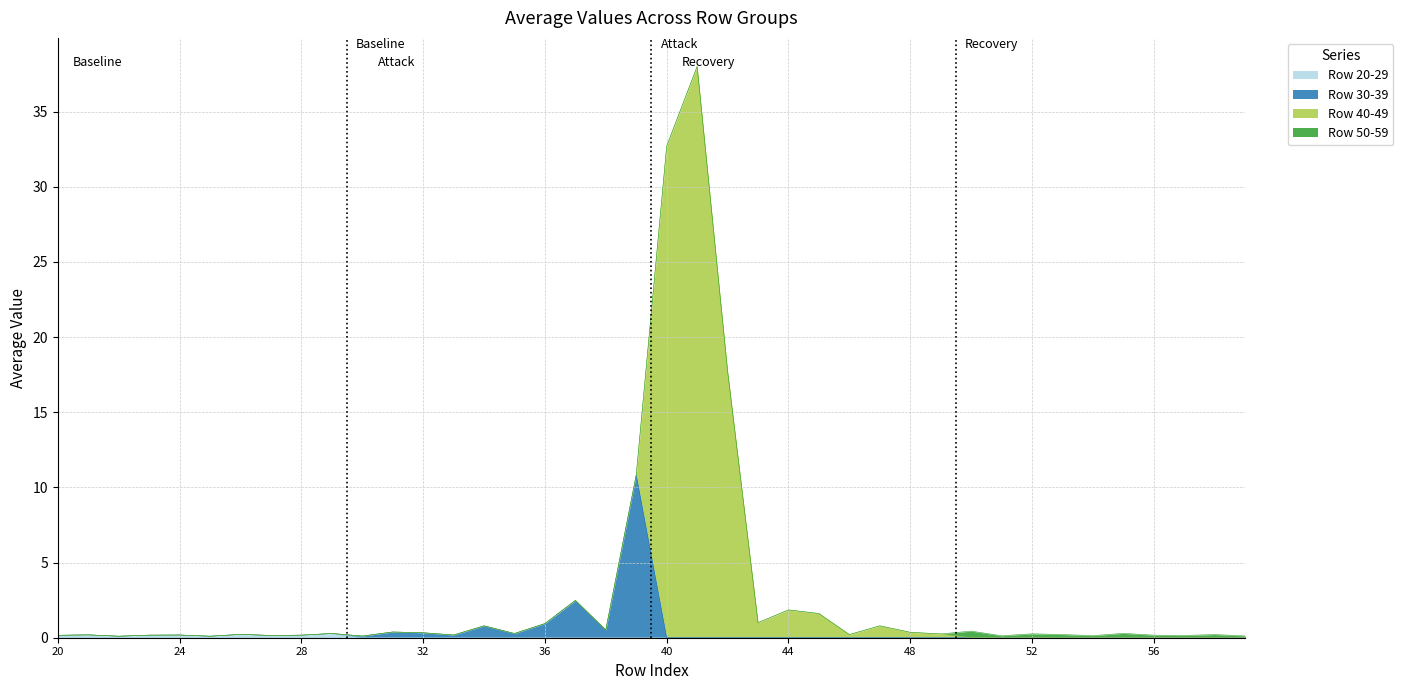

What is the difference between the Row 50-59 values at 23 and 22?

0.1